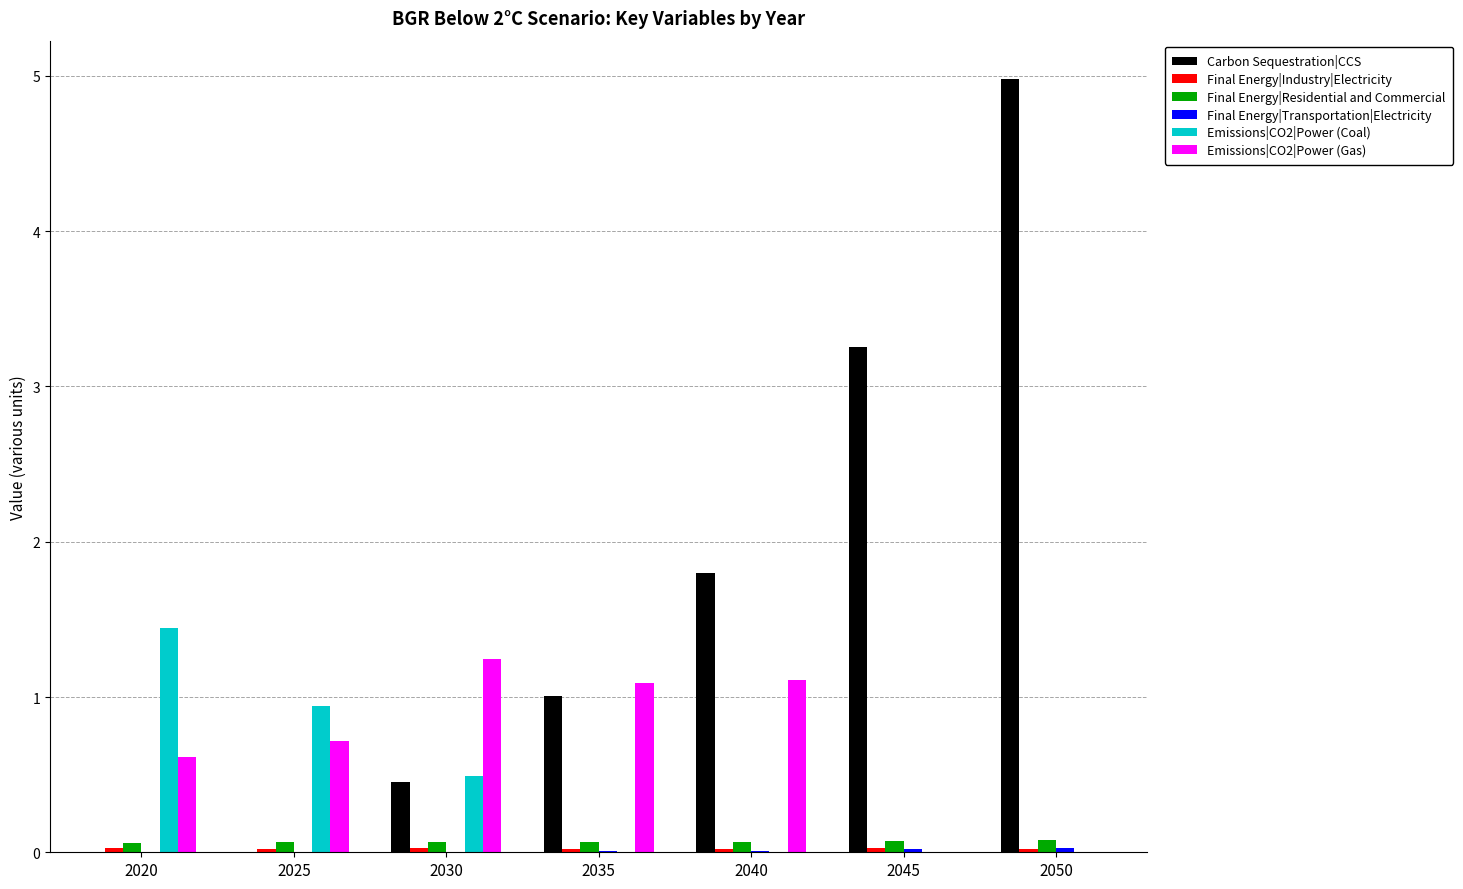

At which label is Carbon Sequestration|CCS closest to 2?

2040